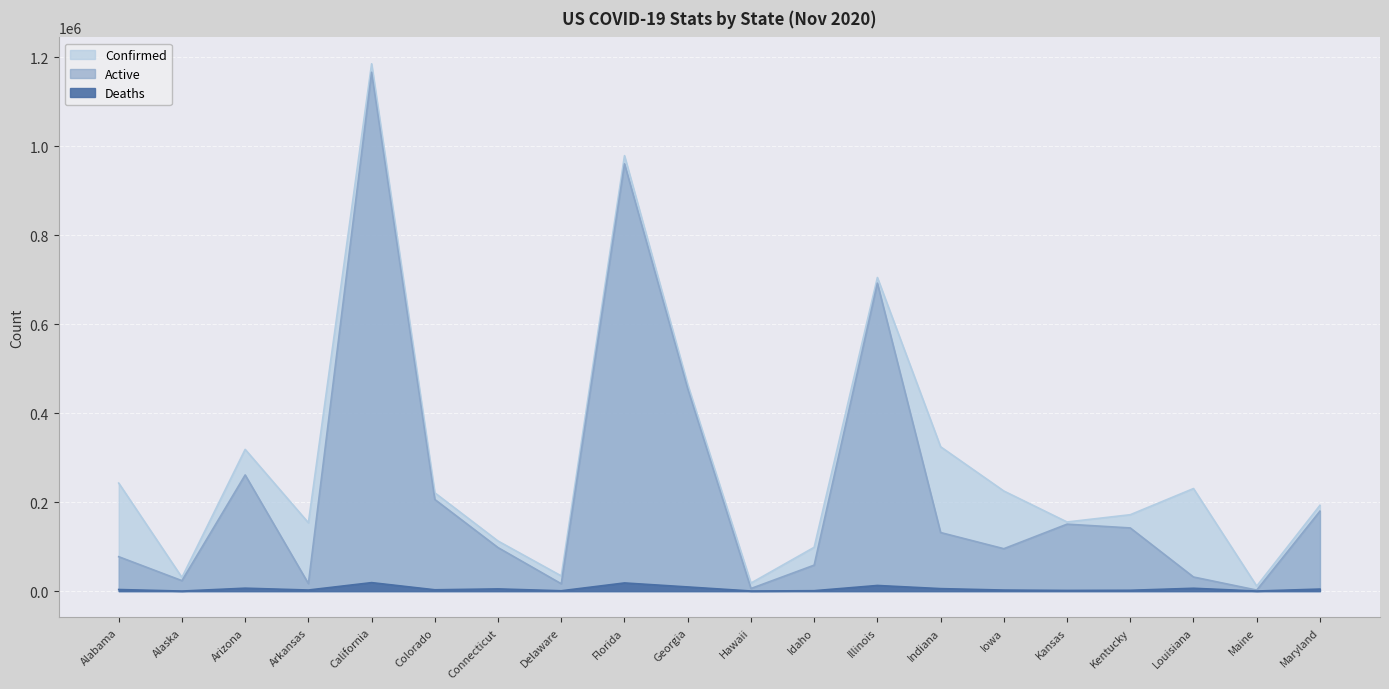

How many interior local peaks does the Deaths series have?

6